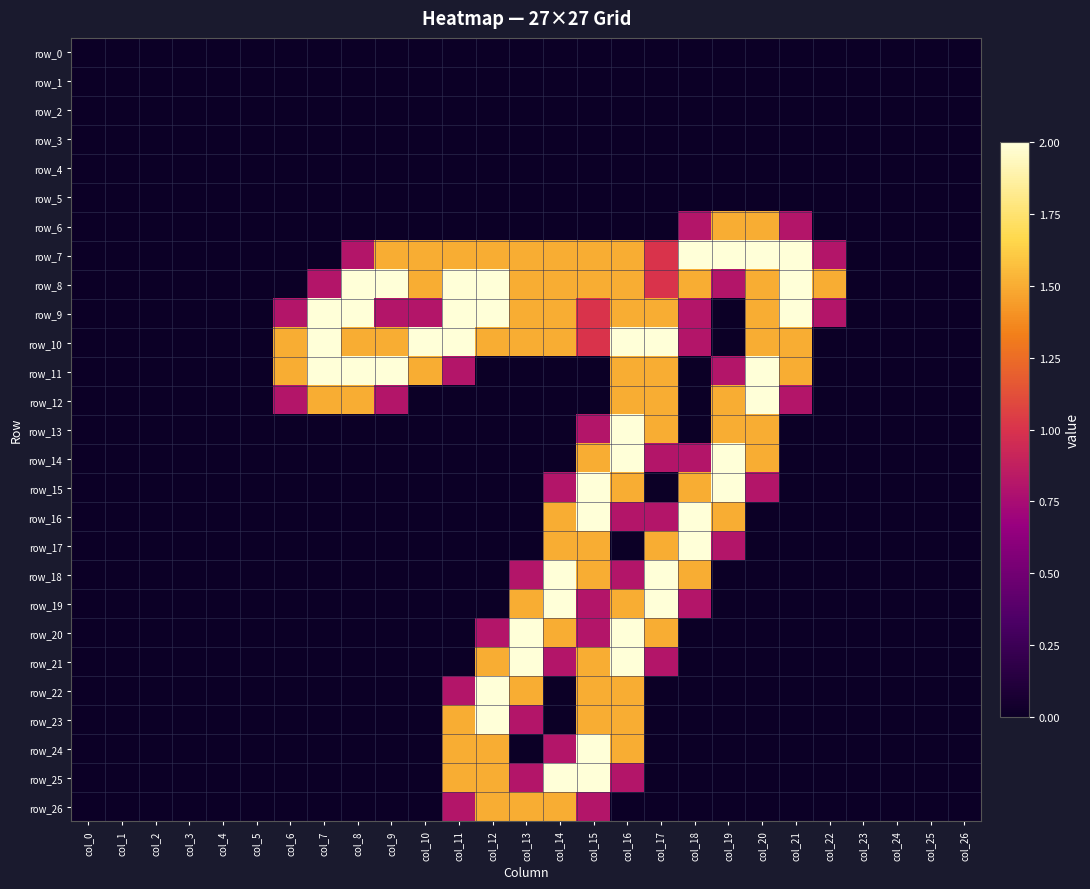

Between col_0 and col_20, which is larger?

col_0